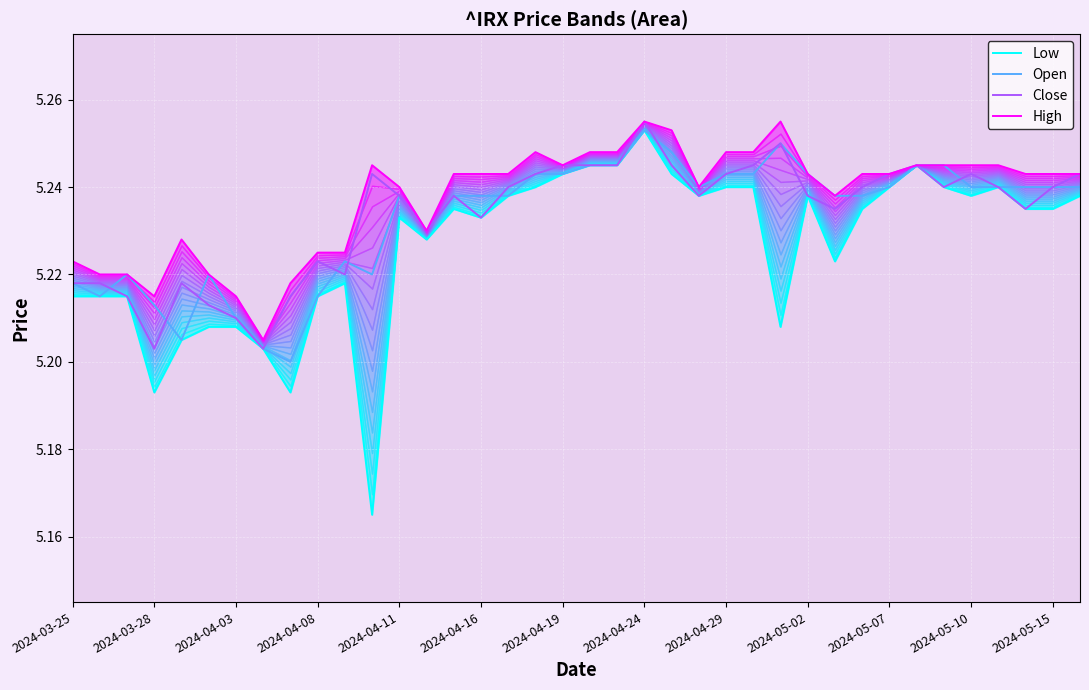

Does the chart display data point markers on the line(s)?

No